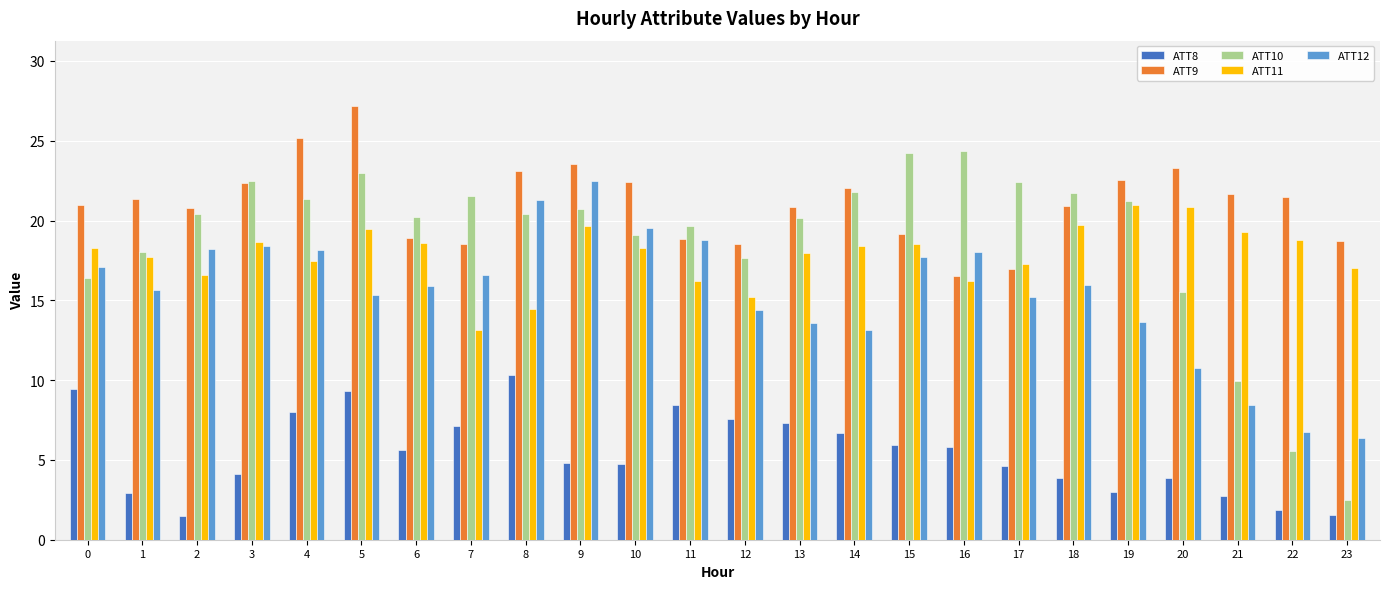

What is the smallest value displayed?

1.5